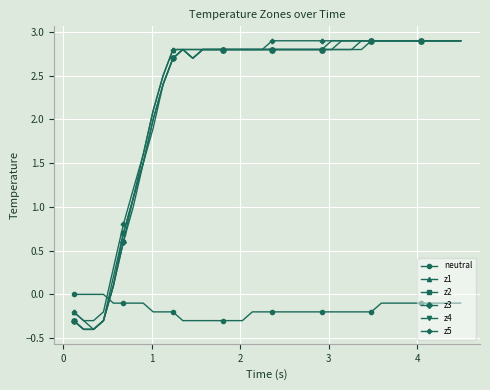

What is the value of the neutral point at the 37th from the left?

-0.1